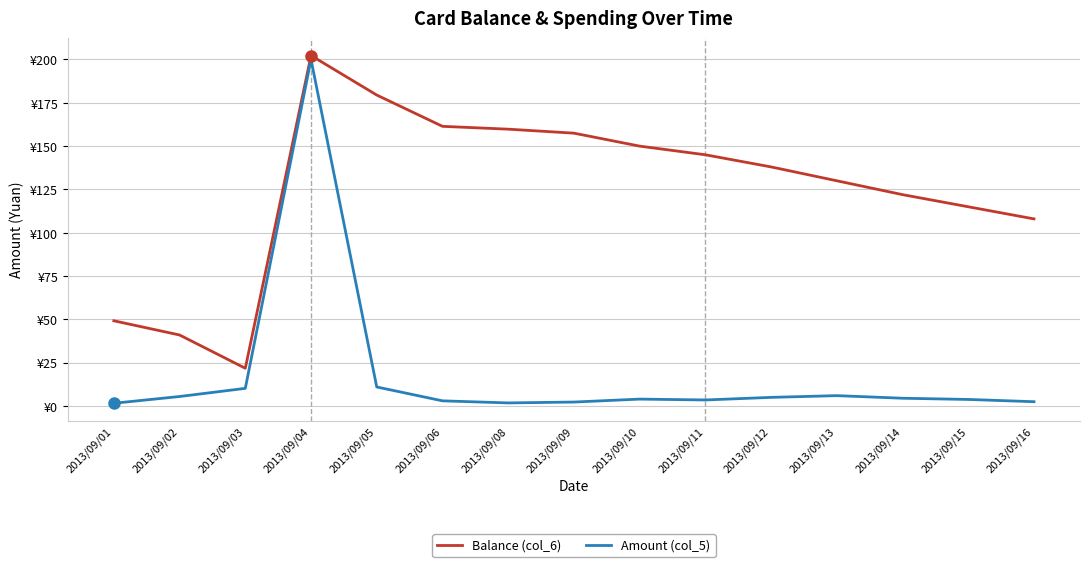

Is the value of Amount (col_5) at 2013/09/02 greater than the value of Balance (col_6) at 2013/09/15?

No